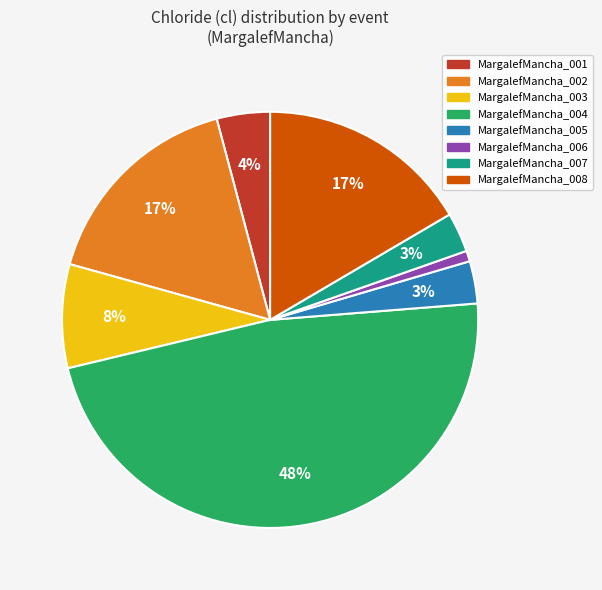

The MargalefMancha_002 slice represents 17% of the pie. True or false?

True